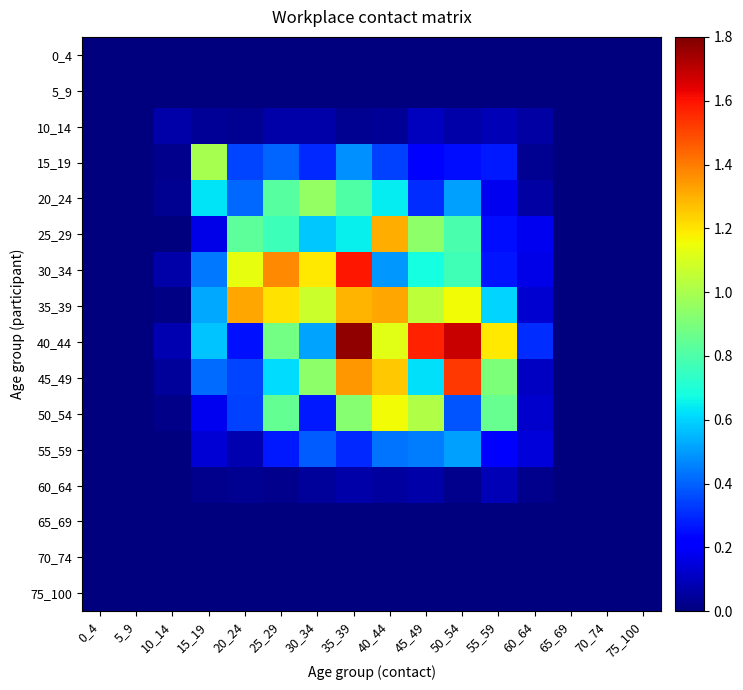

Which has a higher value, 35_39 or 5_9?

35_39